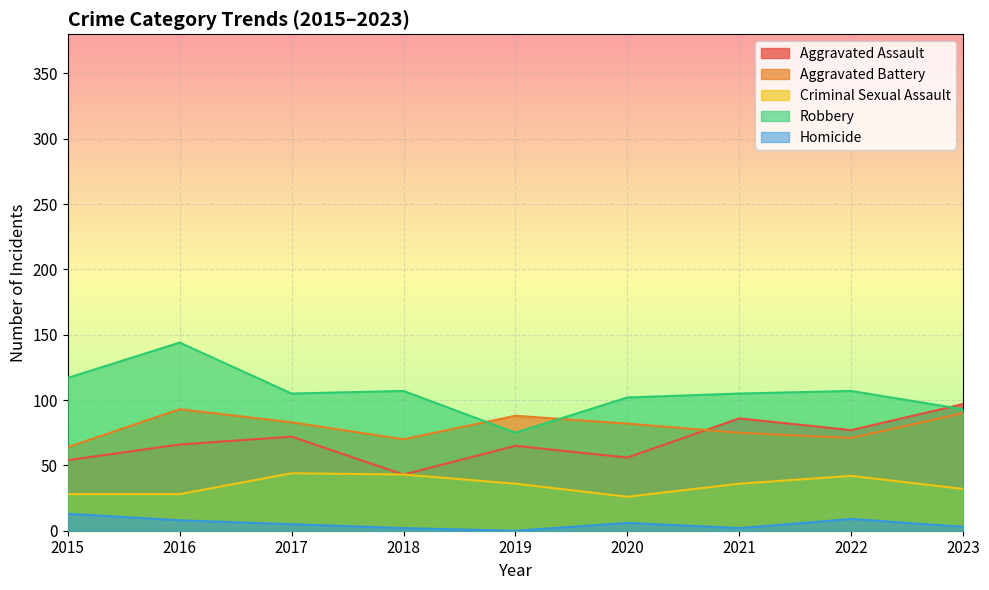

In Homicide, how many points are lower than both neighbors (excluding endpoints)?

2